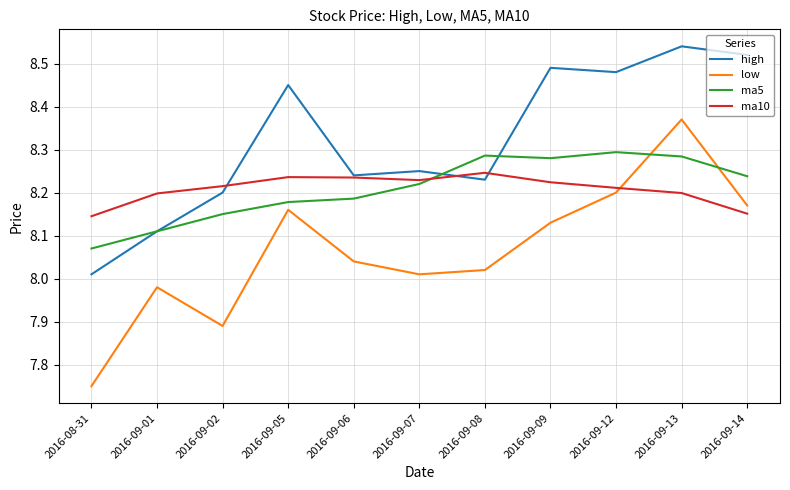

Is it true that ma10 equals 8.2 at 2016-09-06?

True